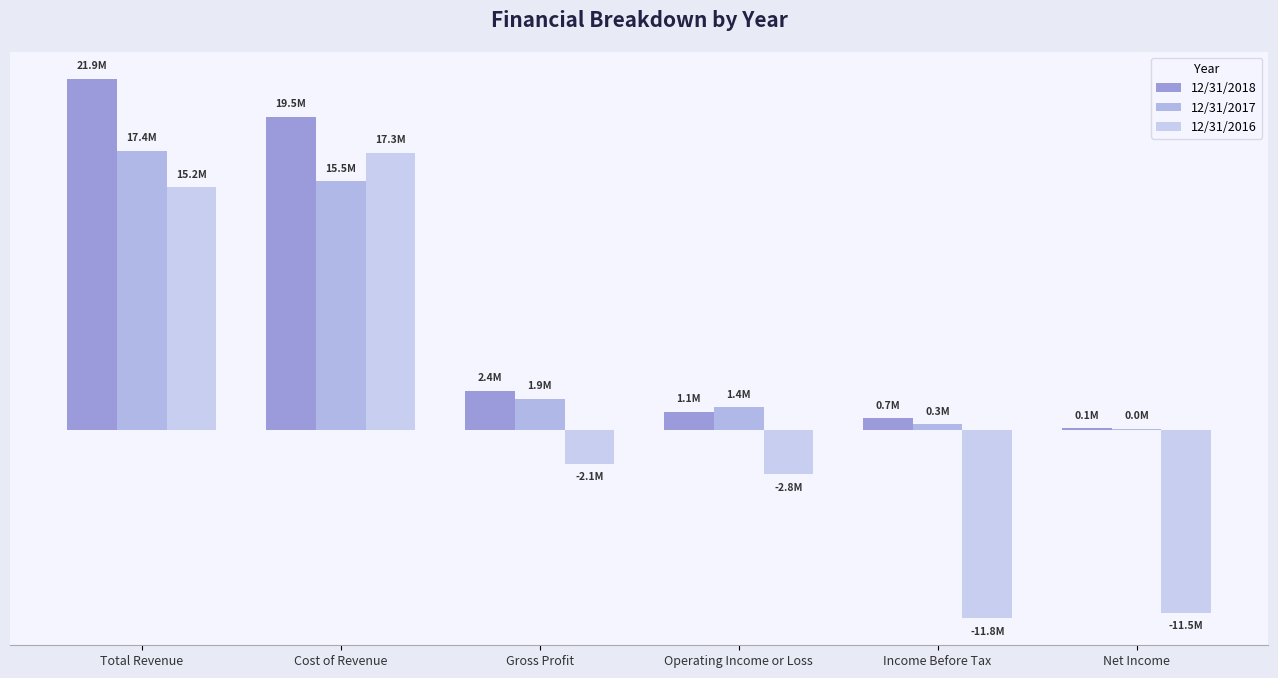

Is it true that 12/31/2016 equals -5025354 at Net Income?

False